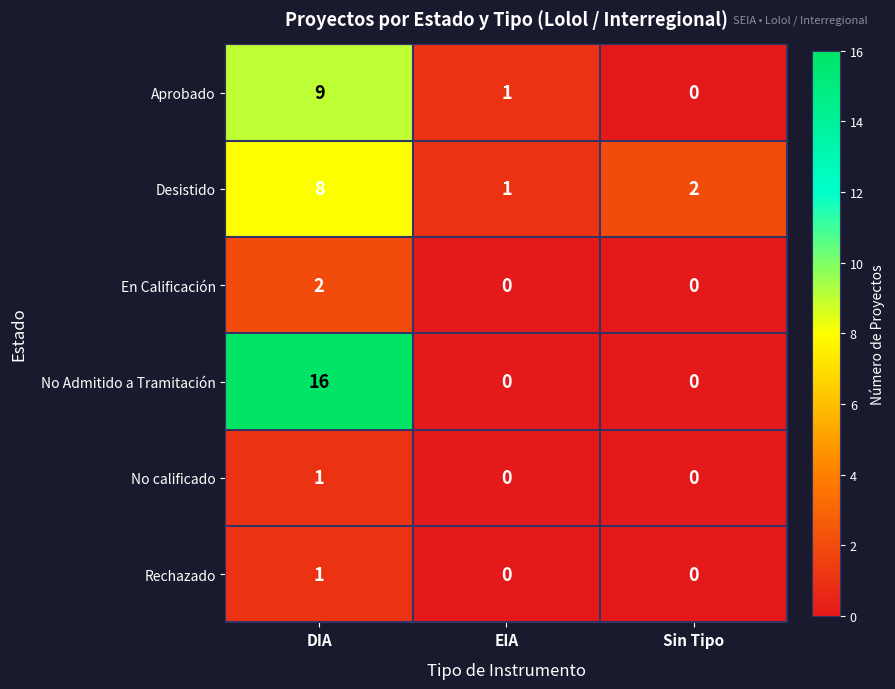

Count the number of data series in this chart.

6